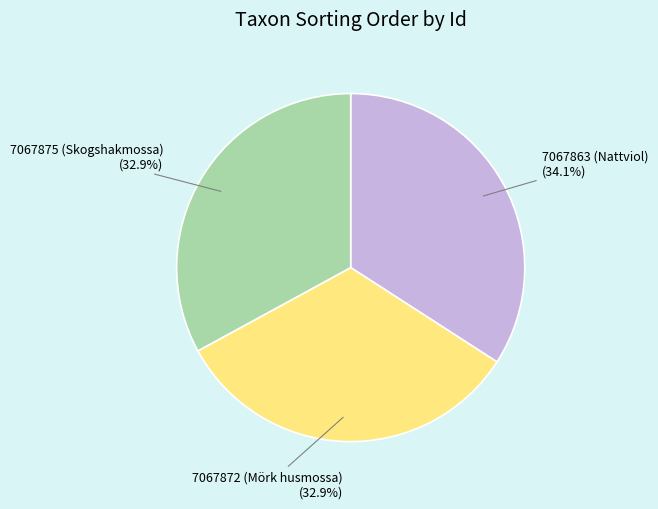

What is the largest slice in the pie chart?

7067863 (Nattviol)